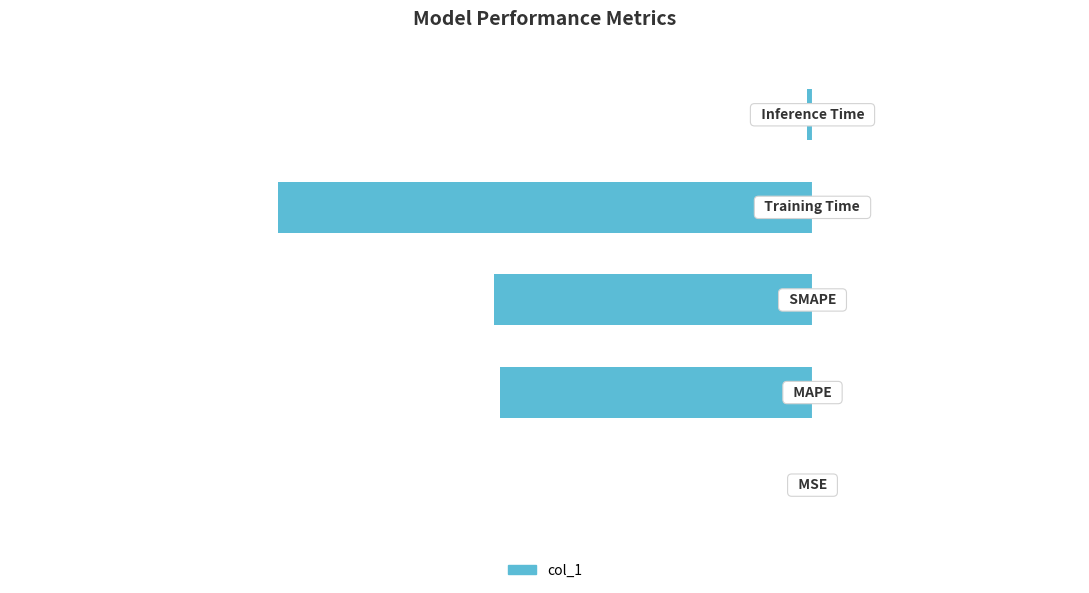

How many categories are shown in the chart?

5